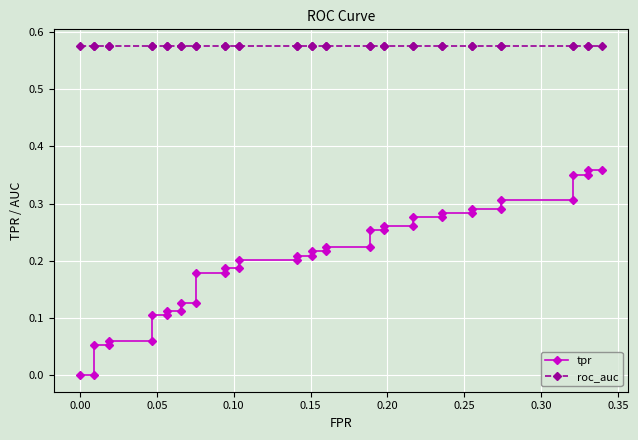

True or false: roc_auc and tpr intersect in this chart.

False